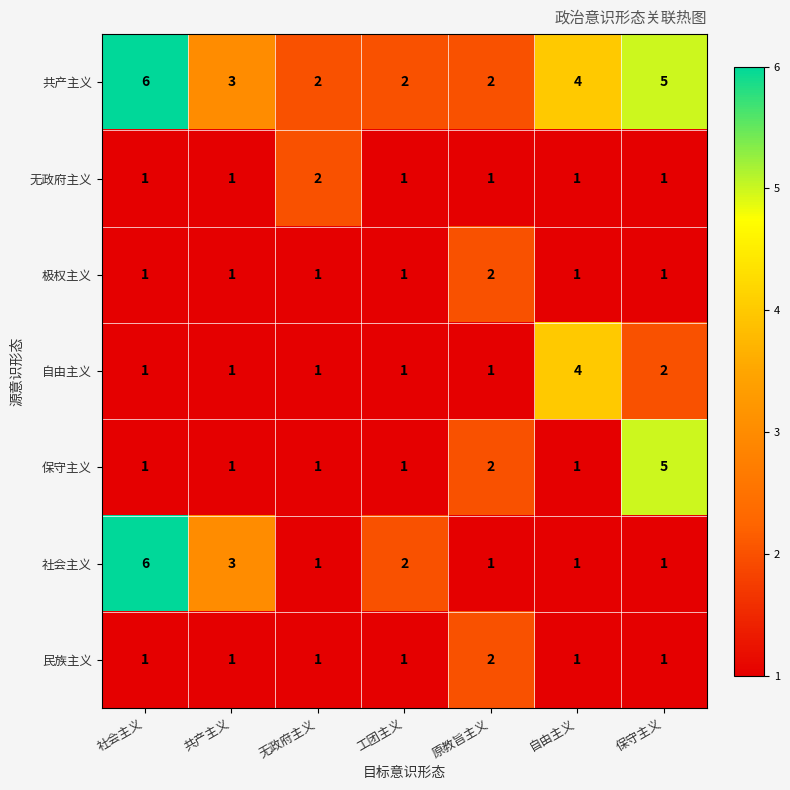

Is it true that 共产主义 equals 6 at 自由主义?

False